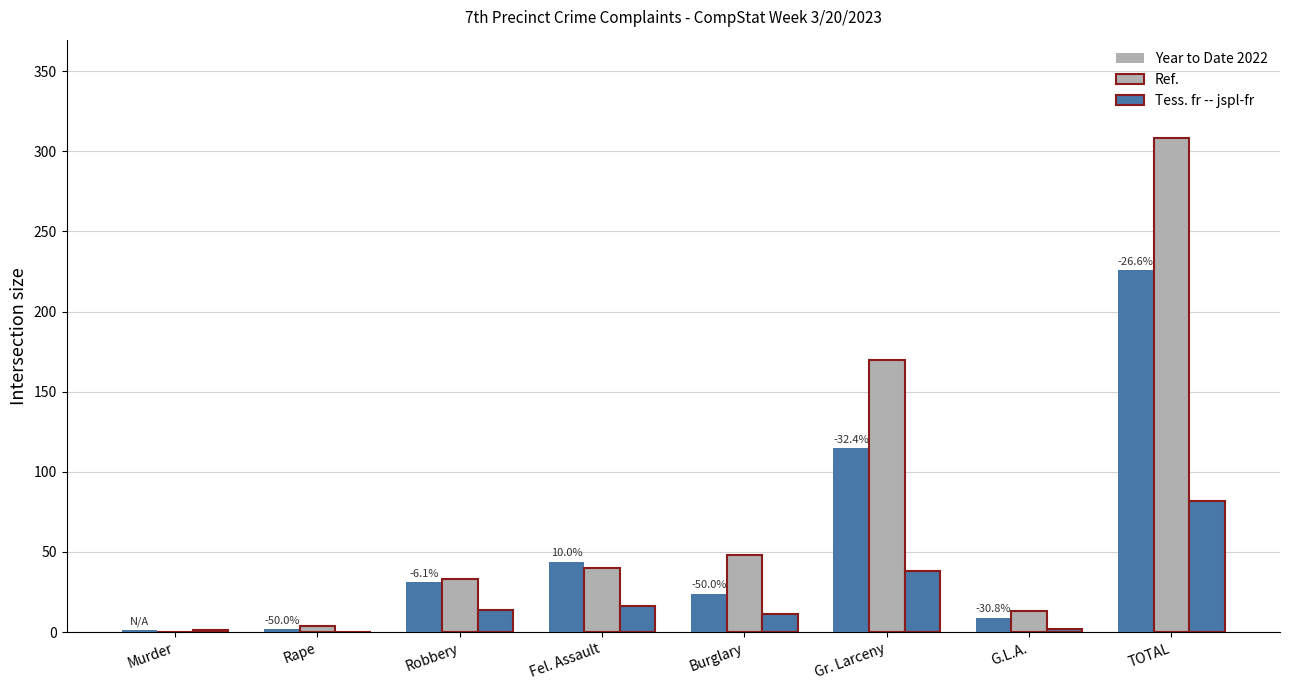

What is the spread (max minus min) of values at Robbery?

19